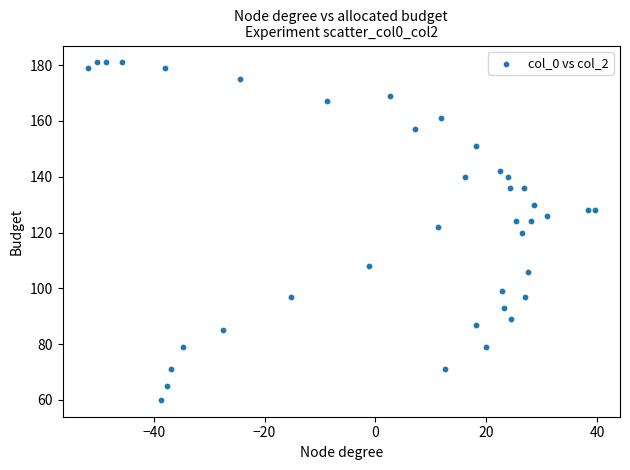

How many points are shown in the scatter plot?

39